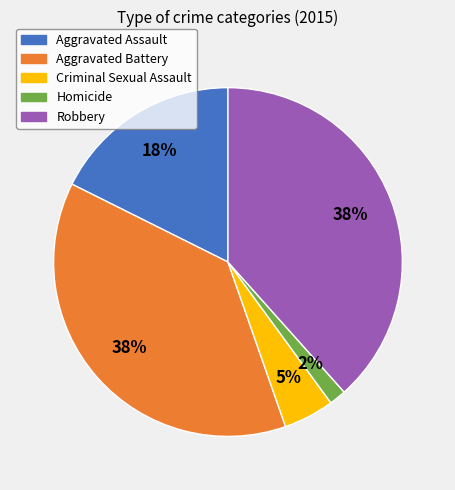

Does any single category account for the majority?

No